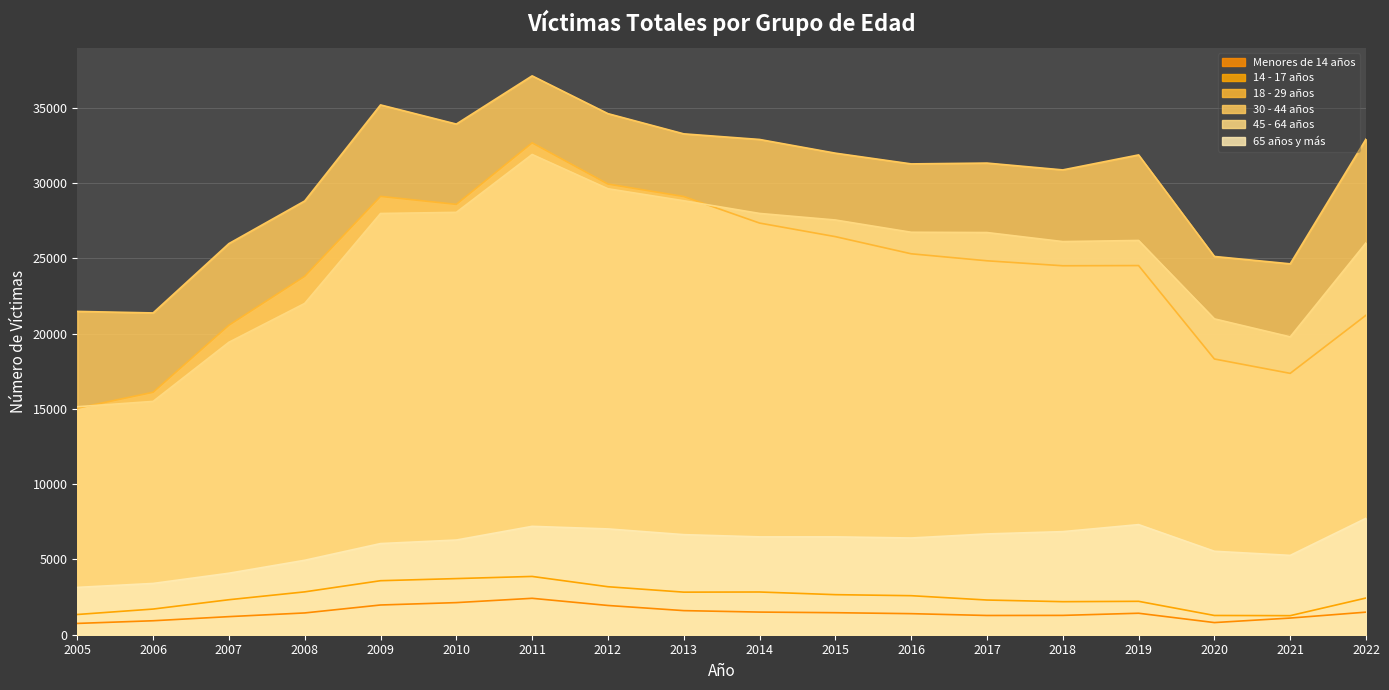

What is the value of the 45 - 64 años point at the 1st from the left?

15145